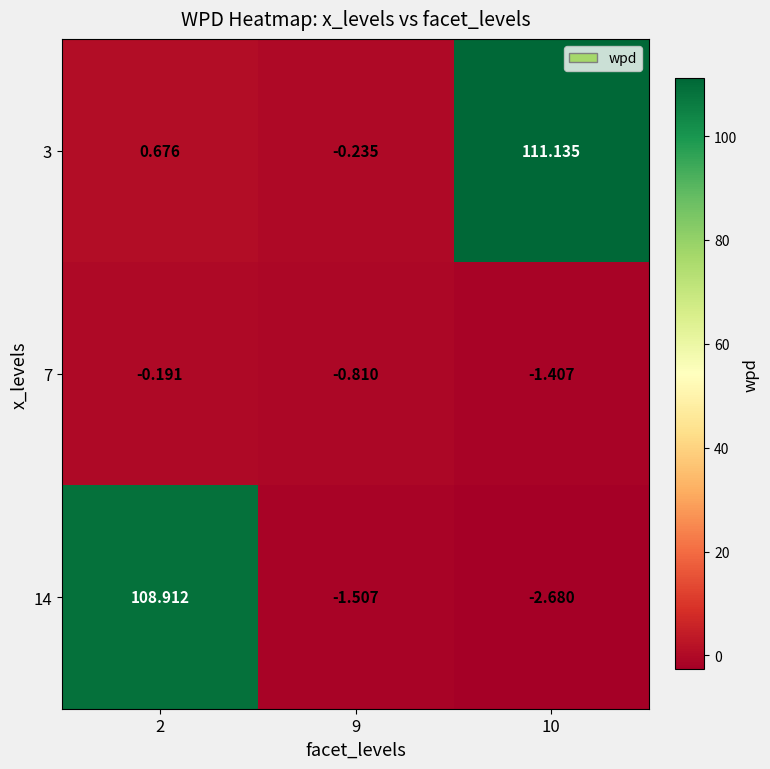

Is the value of 7 at 2 greater than the value of 14 at 10?

Yes